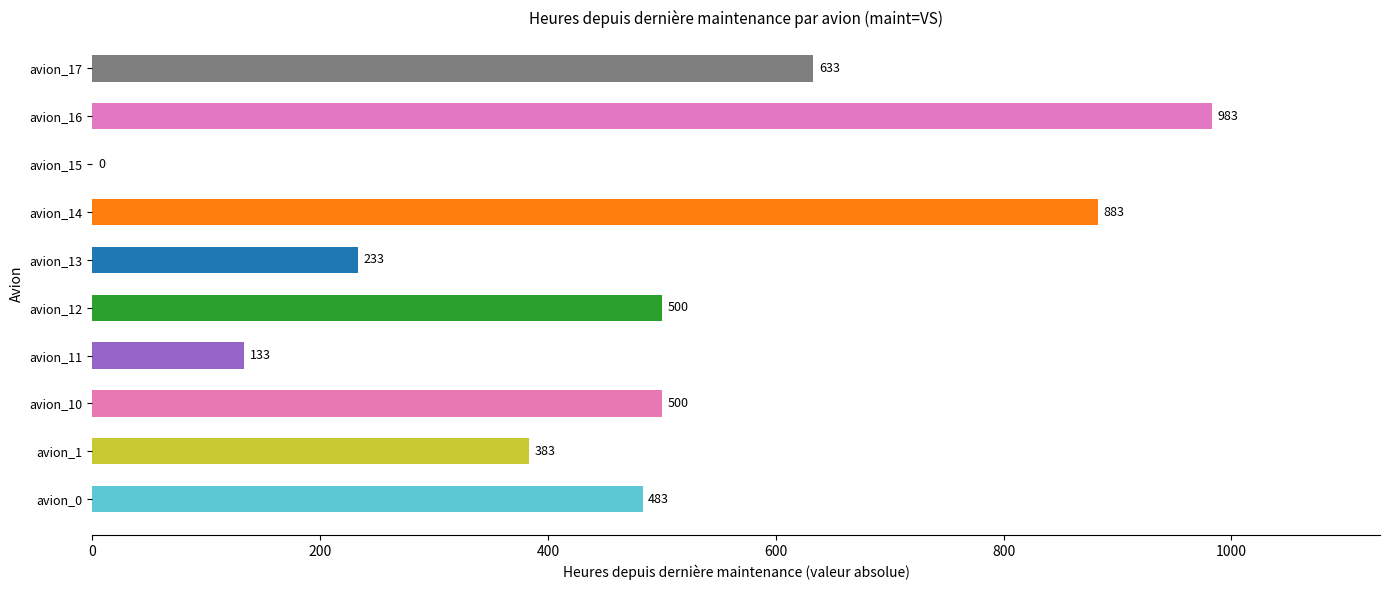

What is the sum of all values?

4731